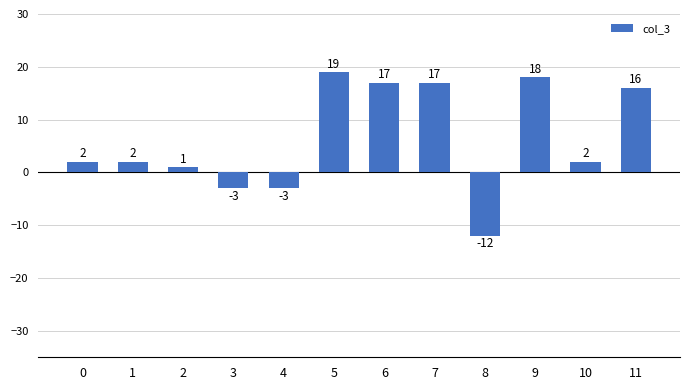

Reading left to right, what are all the values shown in this chart?

0=2	1=2	2=1	3=-3	4=-3	5=19	6=17	7=17	8=-12	9=18	10=2	11=16